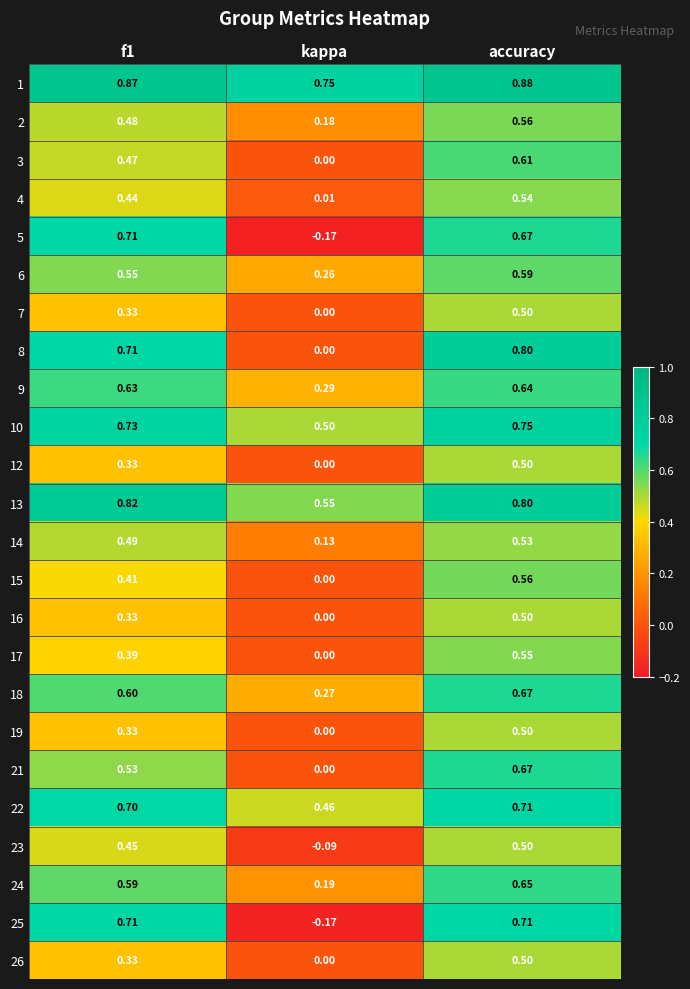

Between kappa and accuracy, which series saw the biggest shift?

25